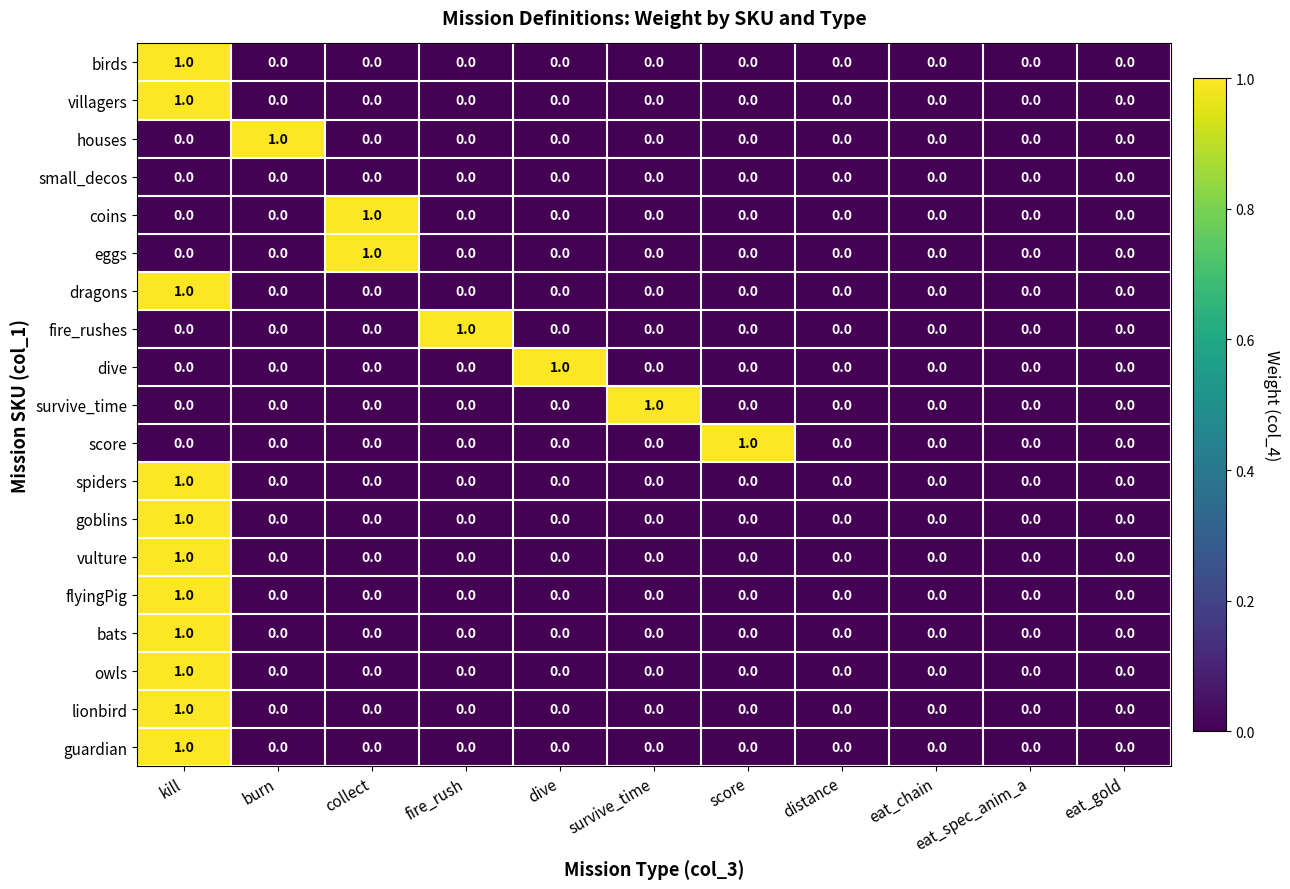

Which series changed the most between burn and distance?

houses